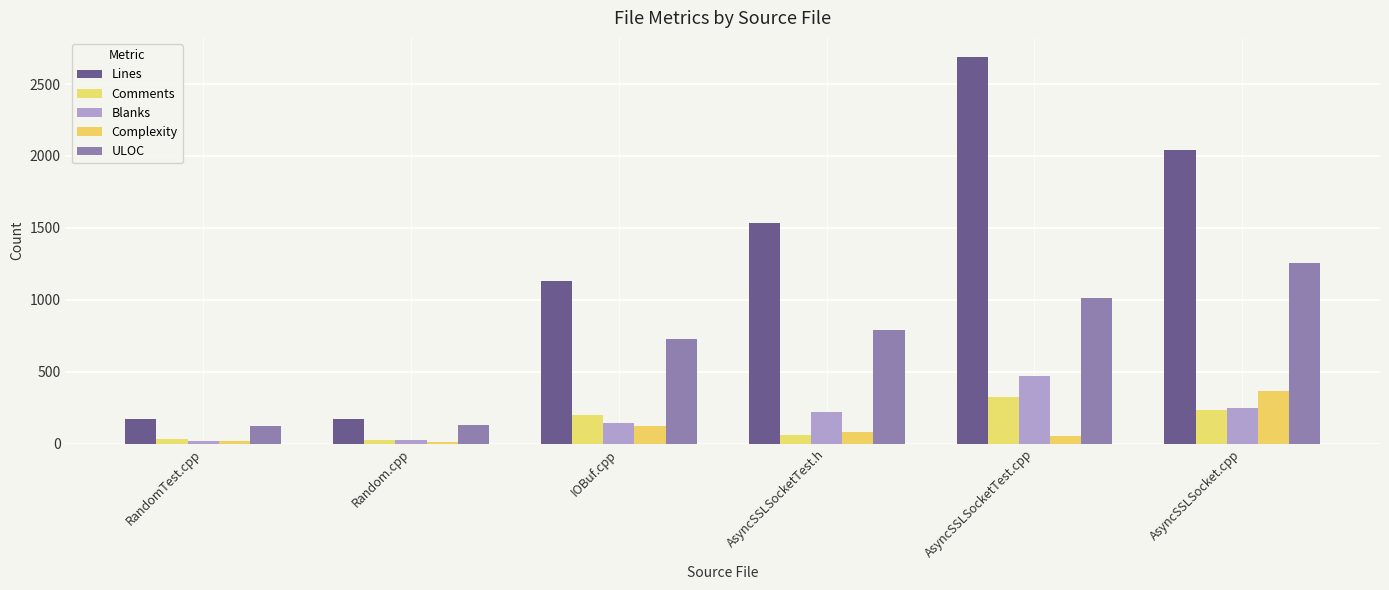

What position from the right is AsyncSSLSocketTest.cpp?

2